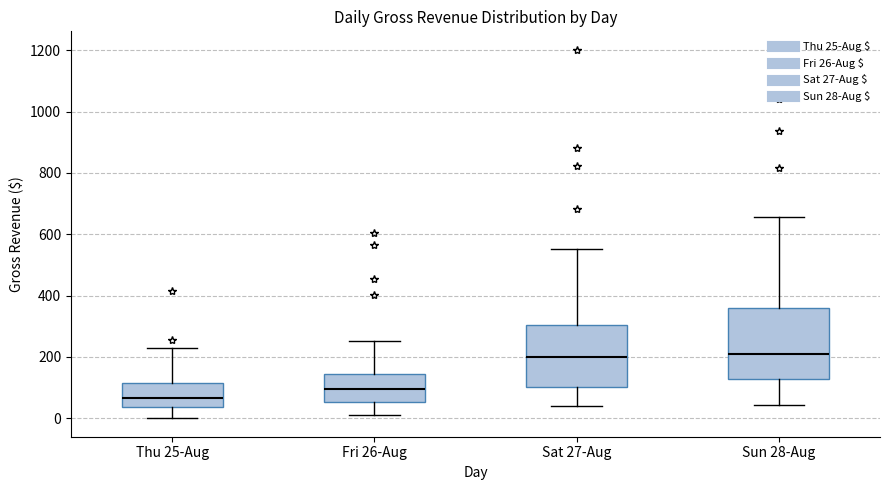

Where does the lower whisker of the box for Thu 25-Aug end on the y-axis? The values are not printed on the chart, so give them approximately, as read against the axis.

0